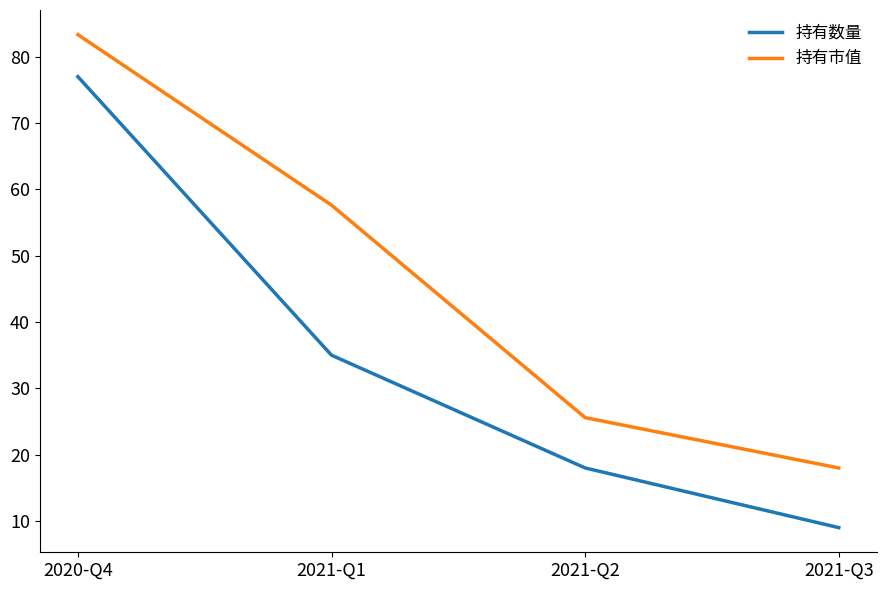

What is the difference between the maximum and minimum values in the 持有数量 series?

68.0